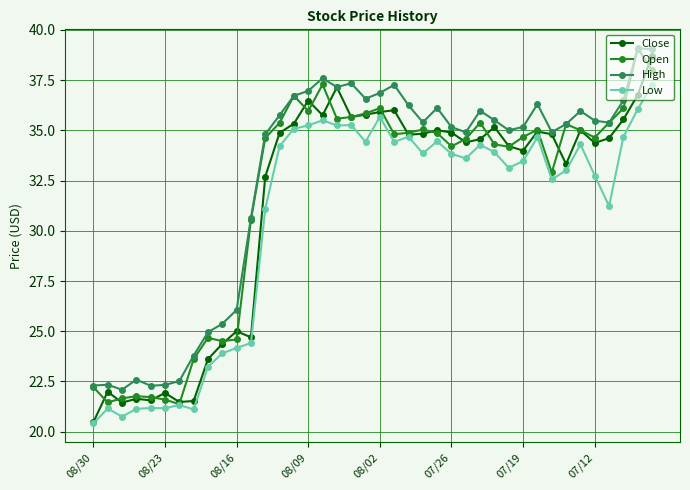

True or false: Low and High cross at least once.

False